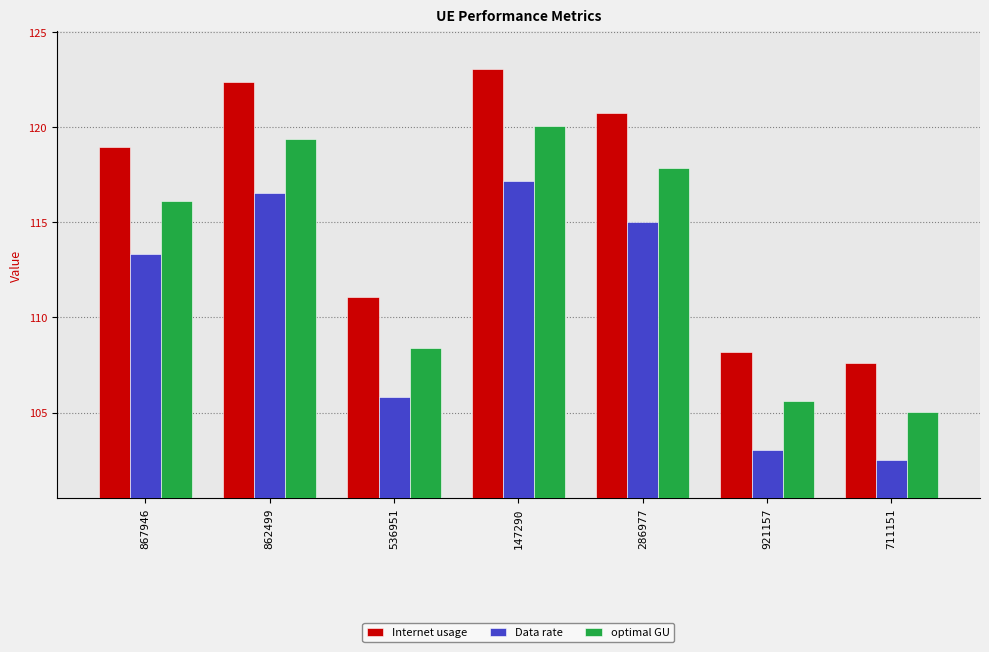

At which label does optimal GU first exceed 116?

867946